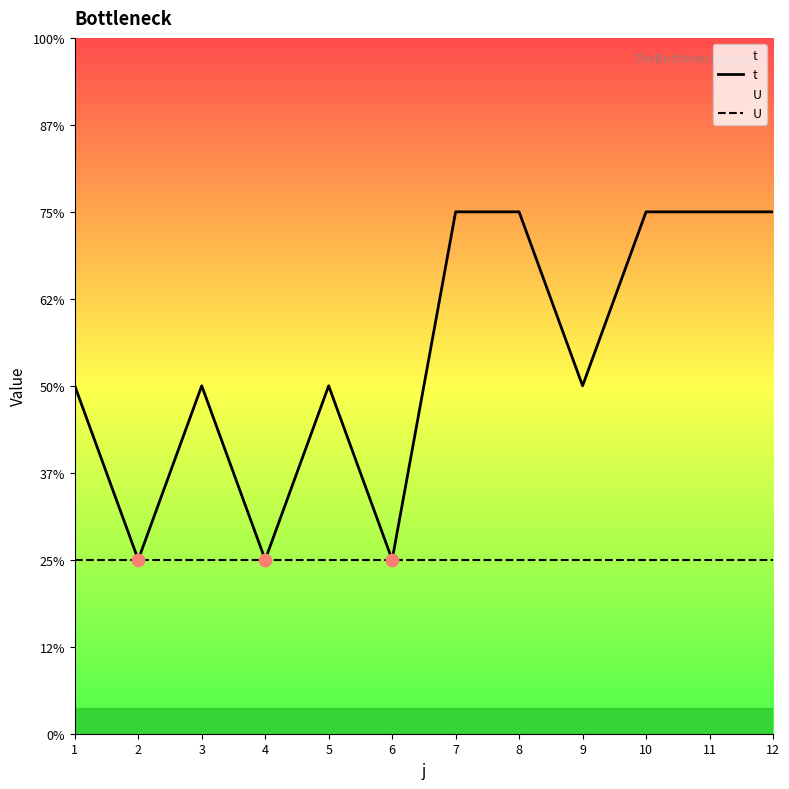

At how many categories does at least one series exceed 1?

9